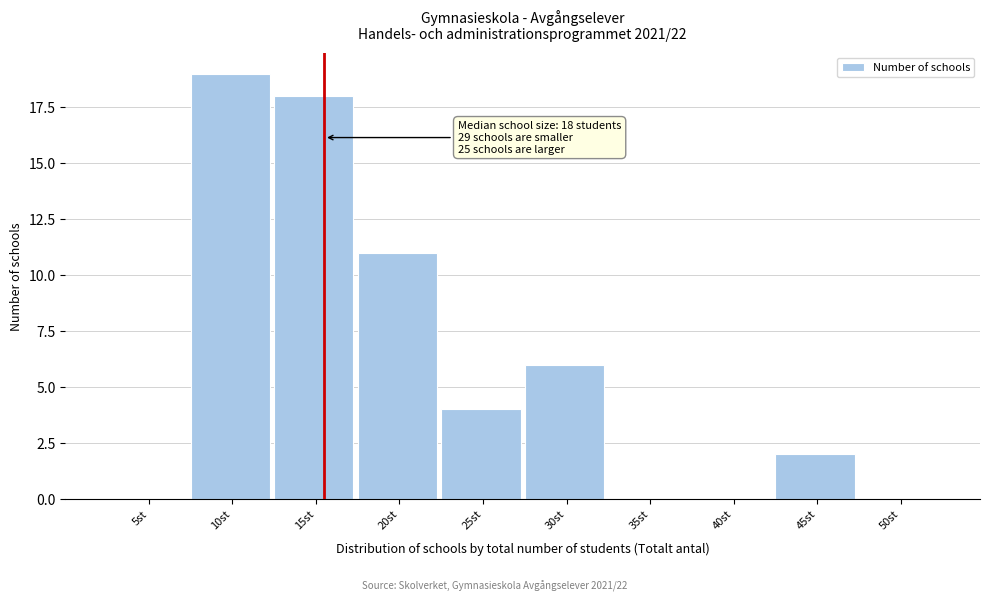

Reading left to right, what are all the values shown in this chart?

5st=0	10st=19	15st=18	20st=11	25st=4	30st=6	35st=0	40st=0	45st=2	50st=0